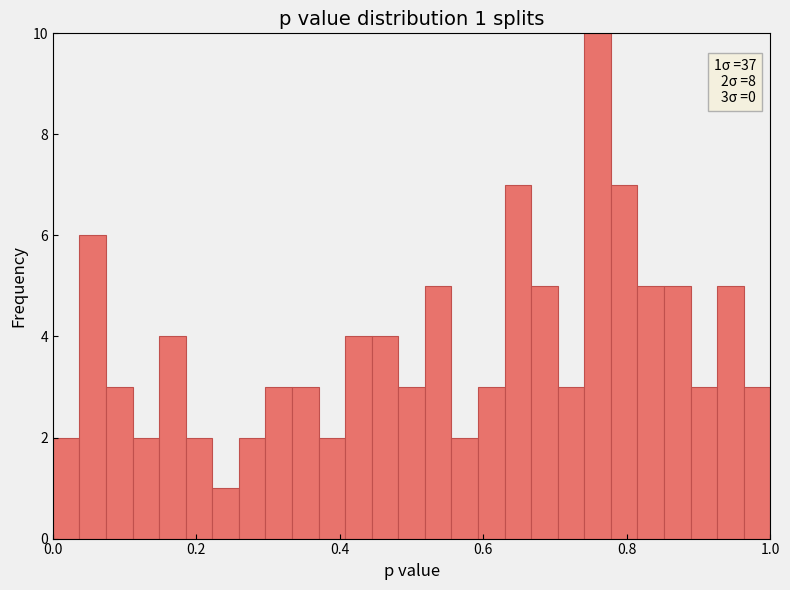

Around what value on the x-axis is the tallest bar? Give the approximate position of its centre, as read against the axis.

0.76